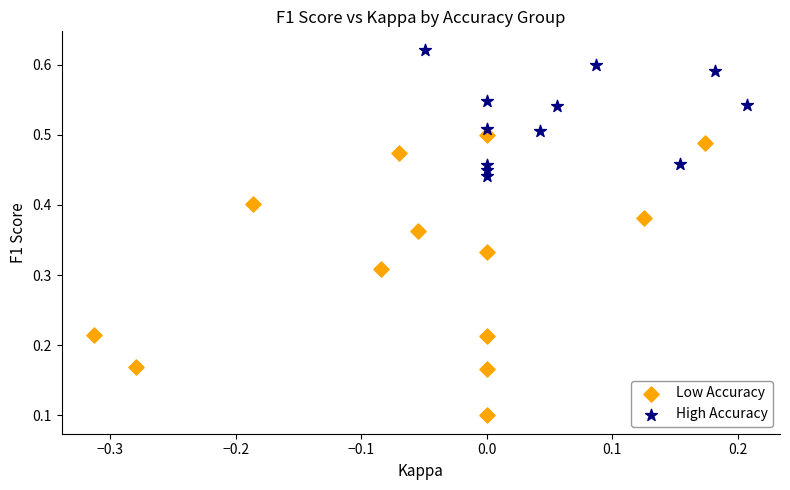

Which series has the widest spread of Y values?

Low Accuracy